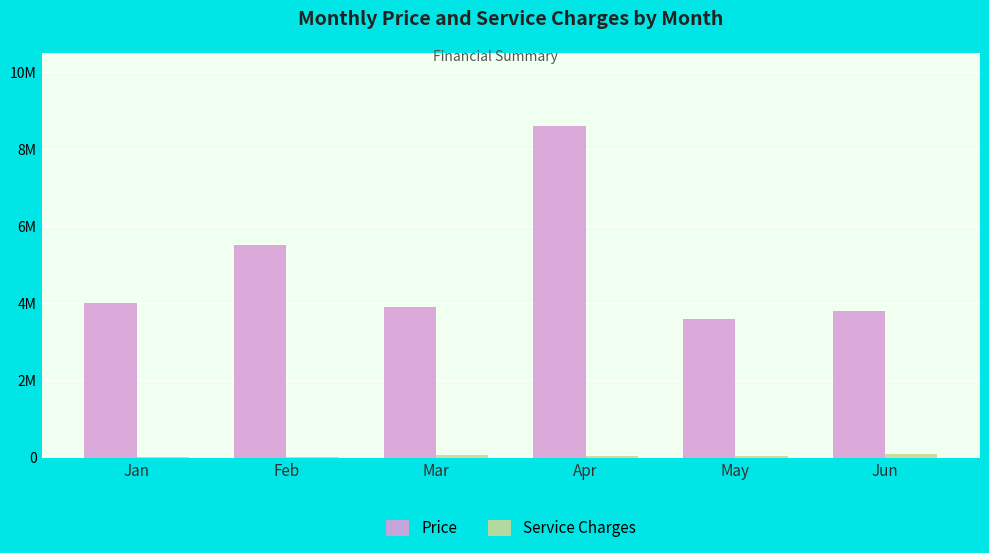

What is the minimum value for Price?

3600000